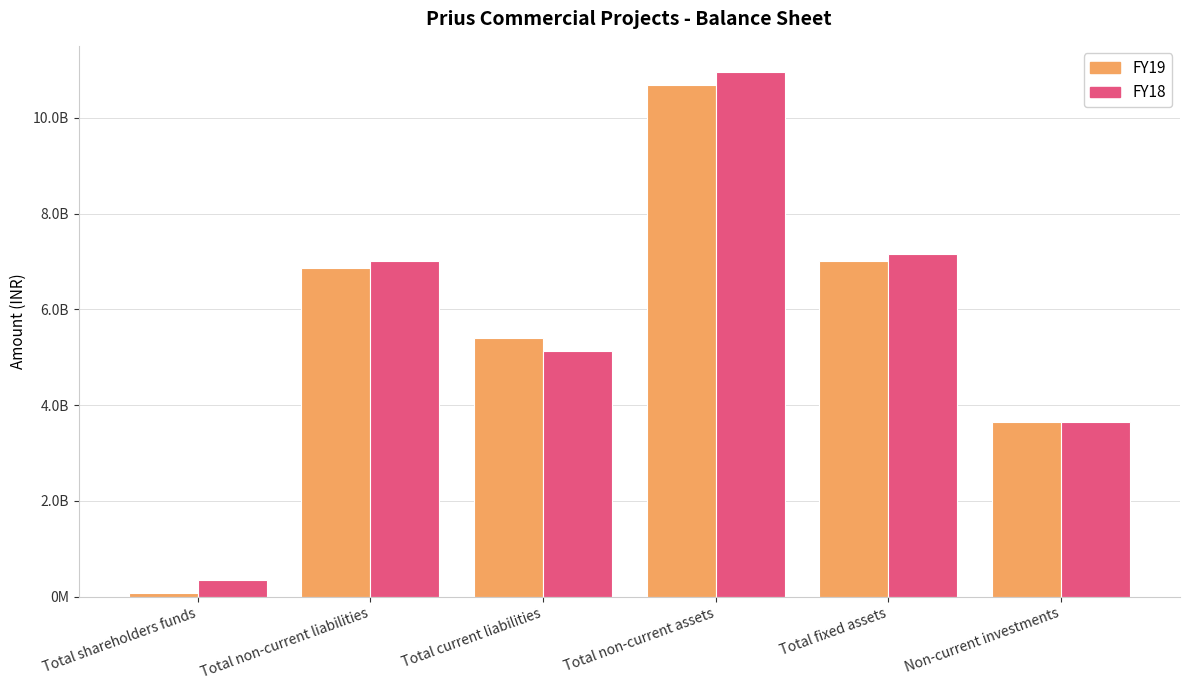

Does the chart contain any negative values?

No